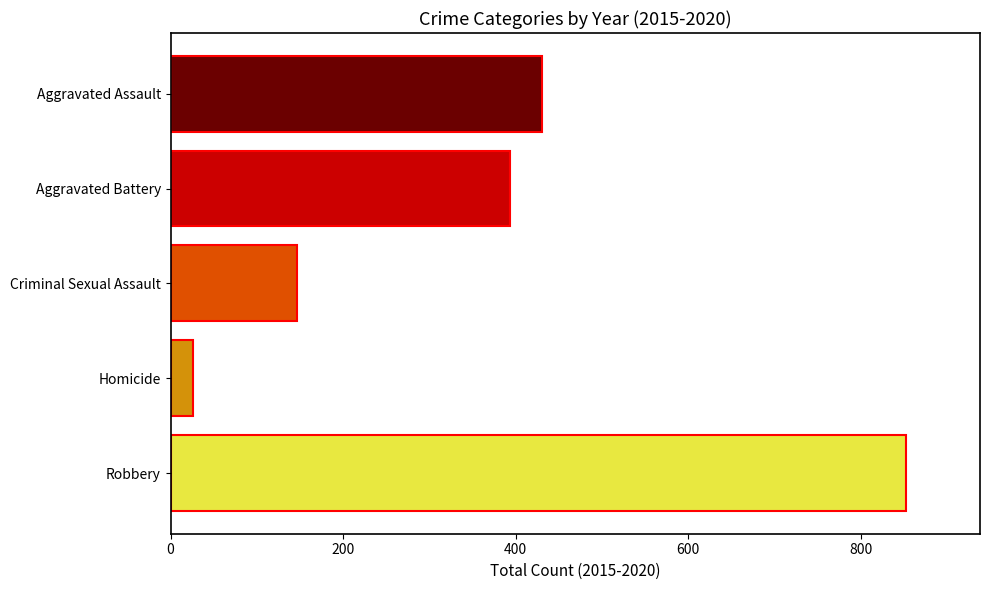

What is the difference between the highest and lowest values at Criminal Sexual Assault?

827